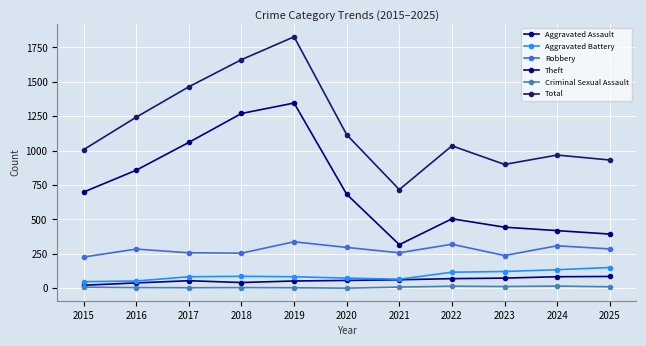

What are all the series names shown in the legend?

Aggravated Assault, Aggravated Battery, Robbery, Theft, Criminal Sexual Assault, Total